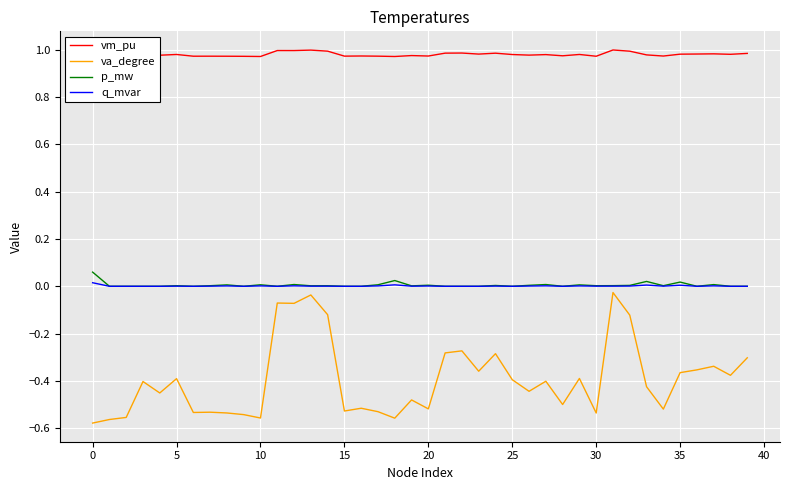

The q_mvar series shows 0.0 at 25. True or false?

True